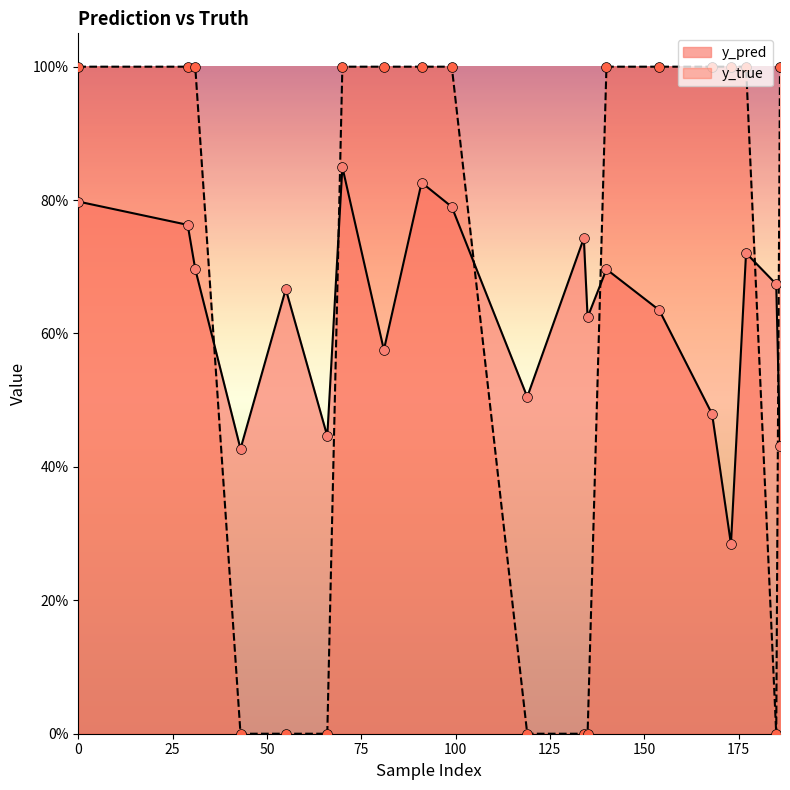

At how many categories does at least one series exceed 0?

20